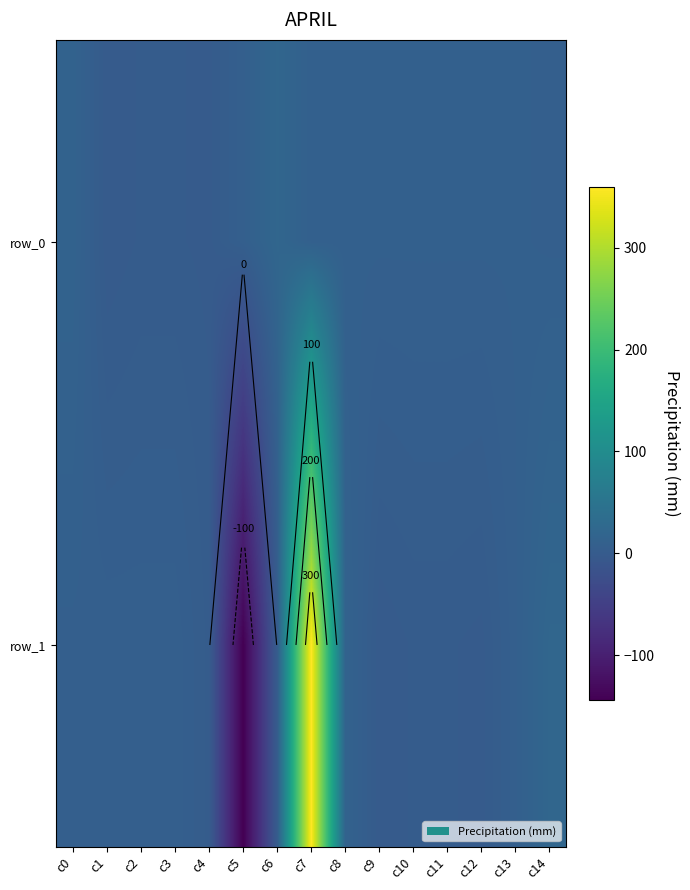

Between c0 and c13, which is larger?

c0